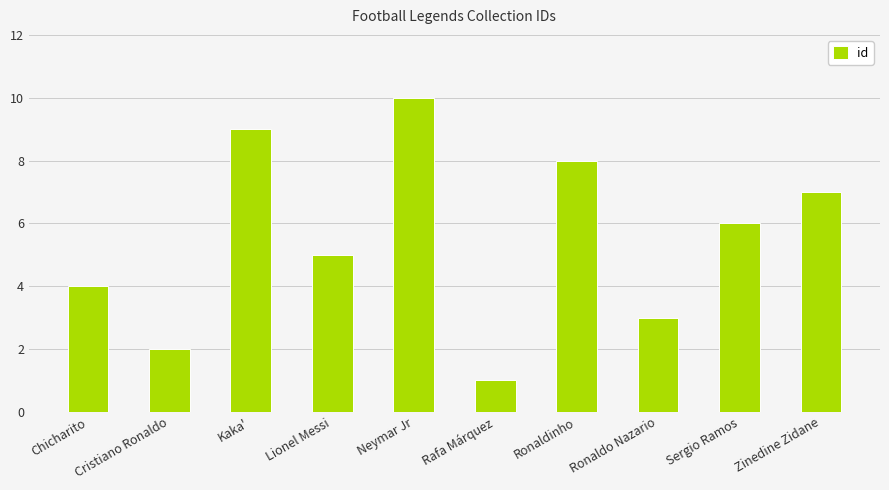

Reading left to right, list all the values displayed in this chart.

Chicharito=4	Cristiano Ronaldo=2	Kaka'=9	Lionel Messi=5	Neymar Jr=10	Rafa Márquez=1	Ronaldinho=8	Ronaldo Nazario=3	Sergio Ramos=6	Zinedine Zidane=7